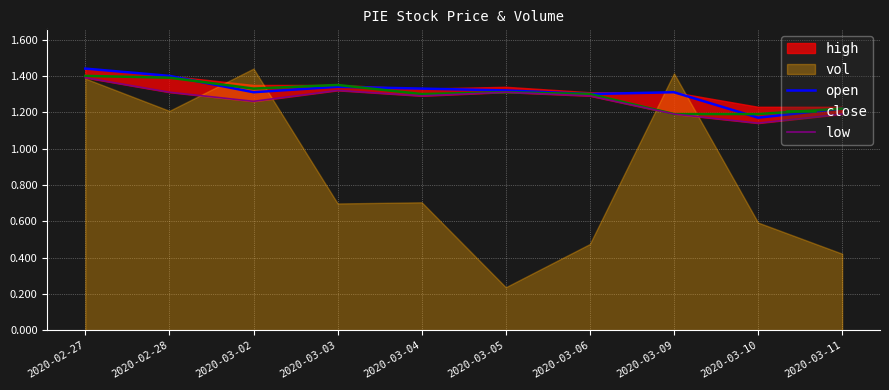

True or false: low and open cross at least once.

False